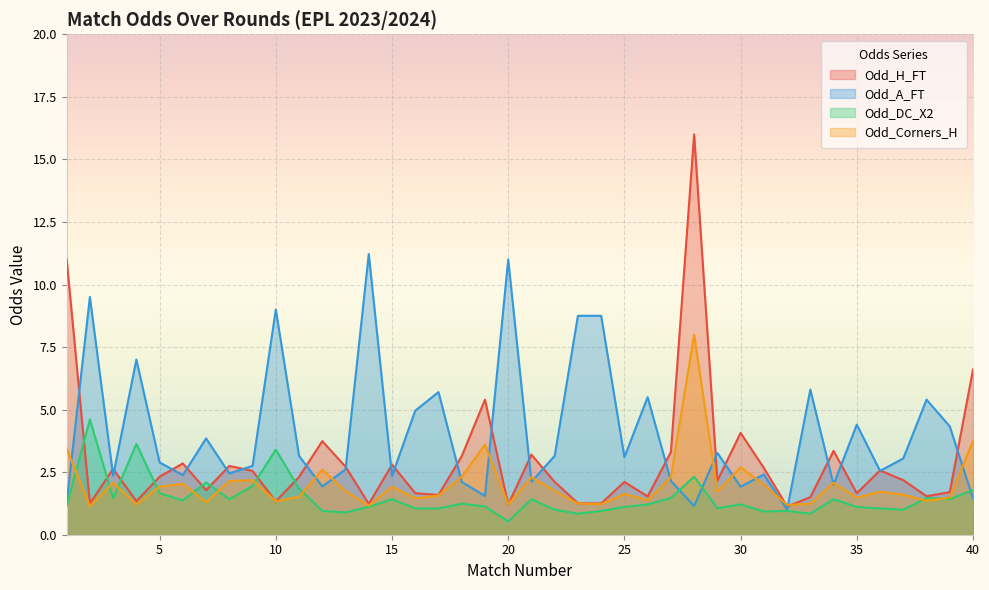

Where do Odd_H_FT and Odd_Corners_H first cross each other?

9 and 10